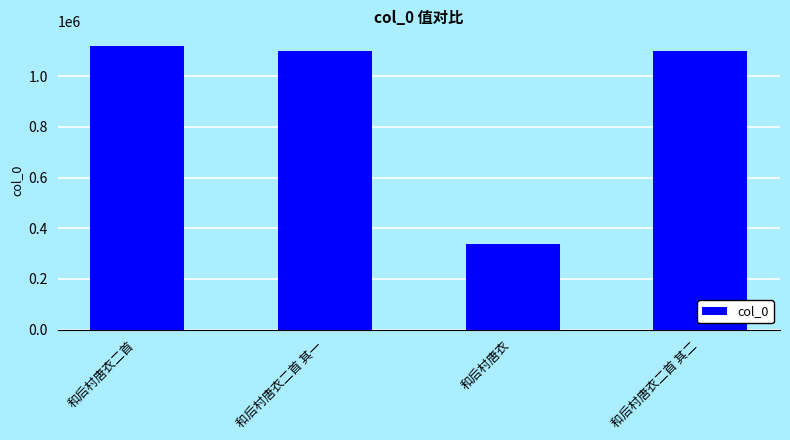

Which label corresponds to the smallest value in the chart?

和后村唐衣